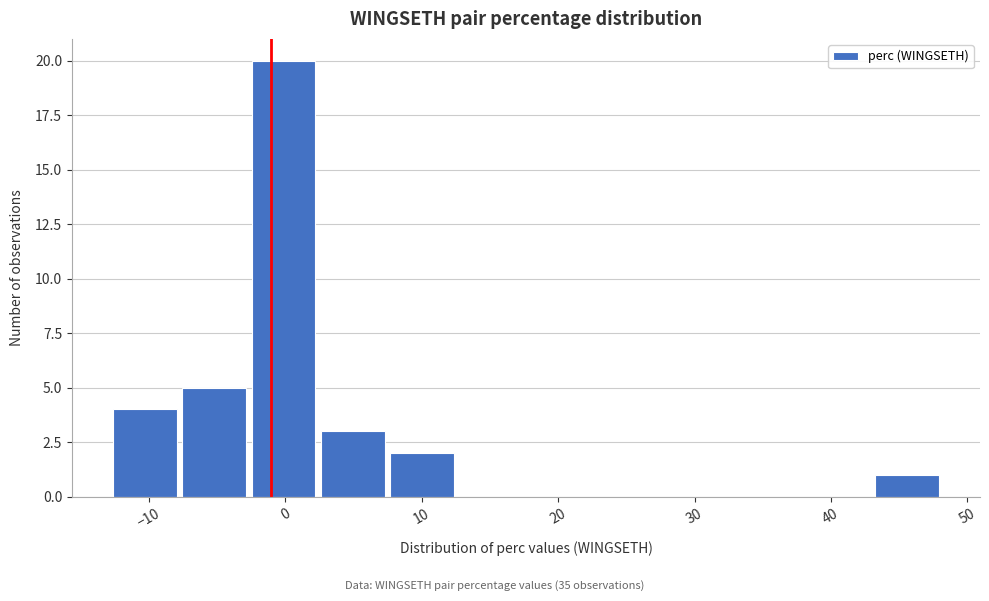

Reading left to right, transcribe this chart: for each bar, give the range it covers on the x-axis and its height. Neither the bar edges nor the heights are printed on the chart, so give them approximately, as read against the axes.

-13 to -8: 4
-8 to -3: 5
-3 to 2: 20
2 to 7: 3
7 to 13: 2
13 to 18: 0
18 to 23: 0
23 to 28: 0
28 to 33: 0
33 to 38: 0
38 to 43: 0
43 to 48: 1